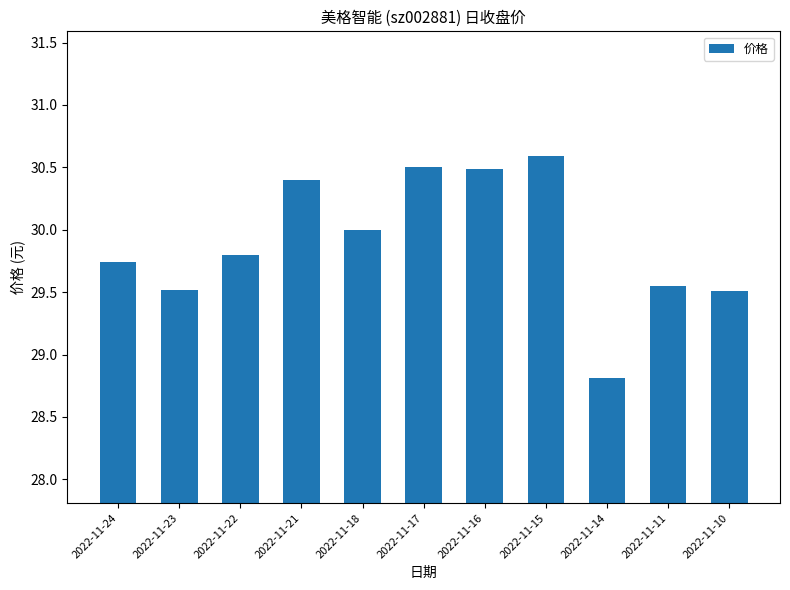

What is the smallest value displayed?

28.8